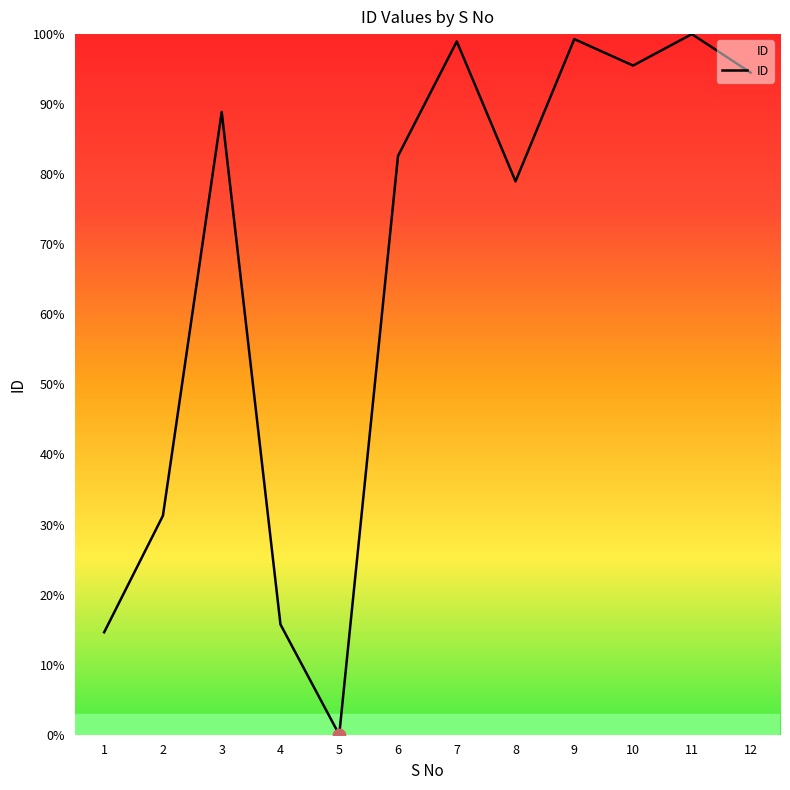

Approximately how many times larger is the value at 6 compared to 9?

0.8